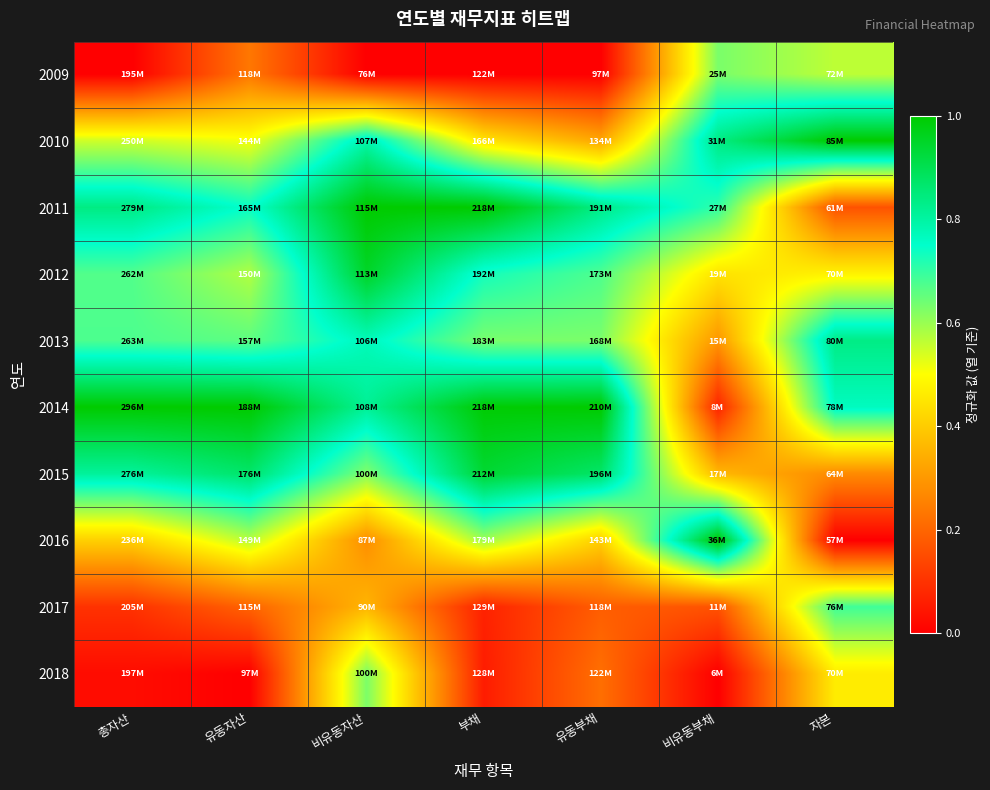

How many data points does each series have?

7